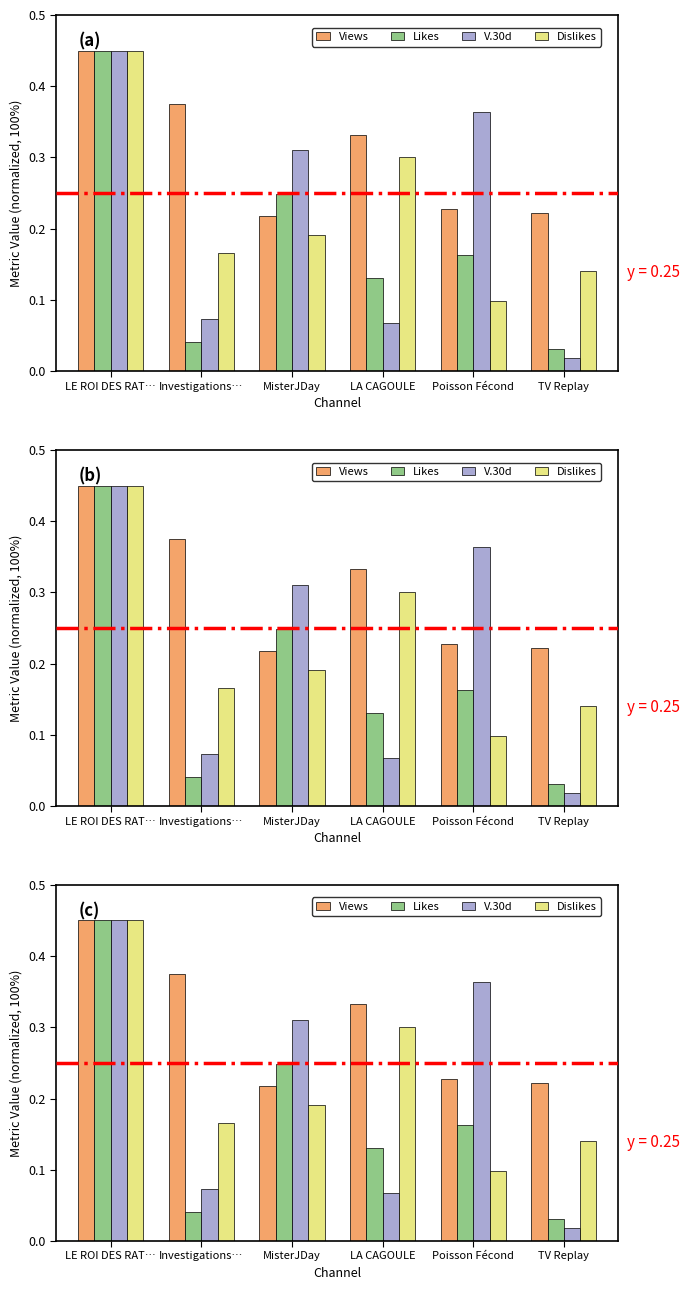

The Likes series shows 0.2 at Poisson Fécond. True or false?

True